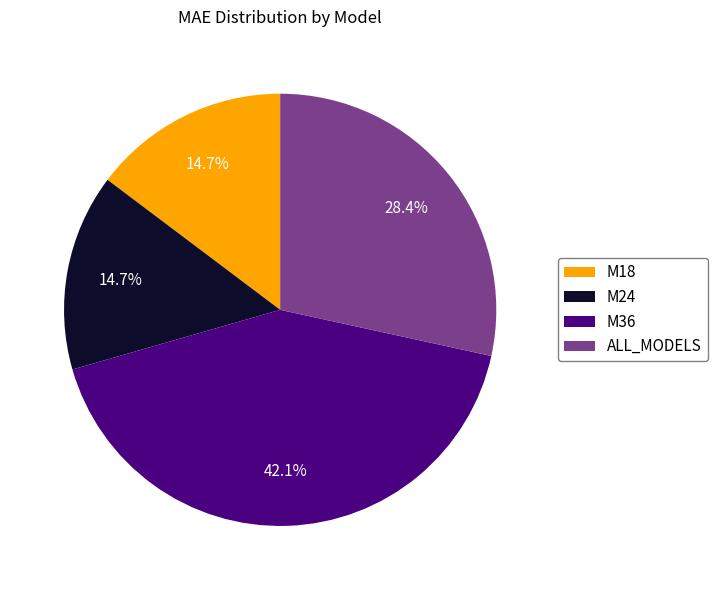

What percentage is the ALL_MODELS slice, to the nearest percent?

28%